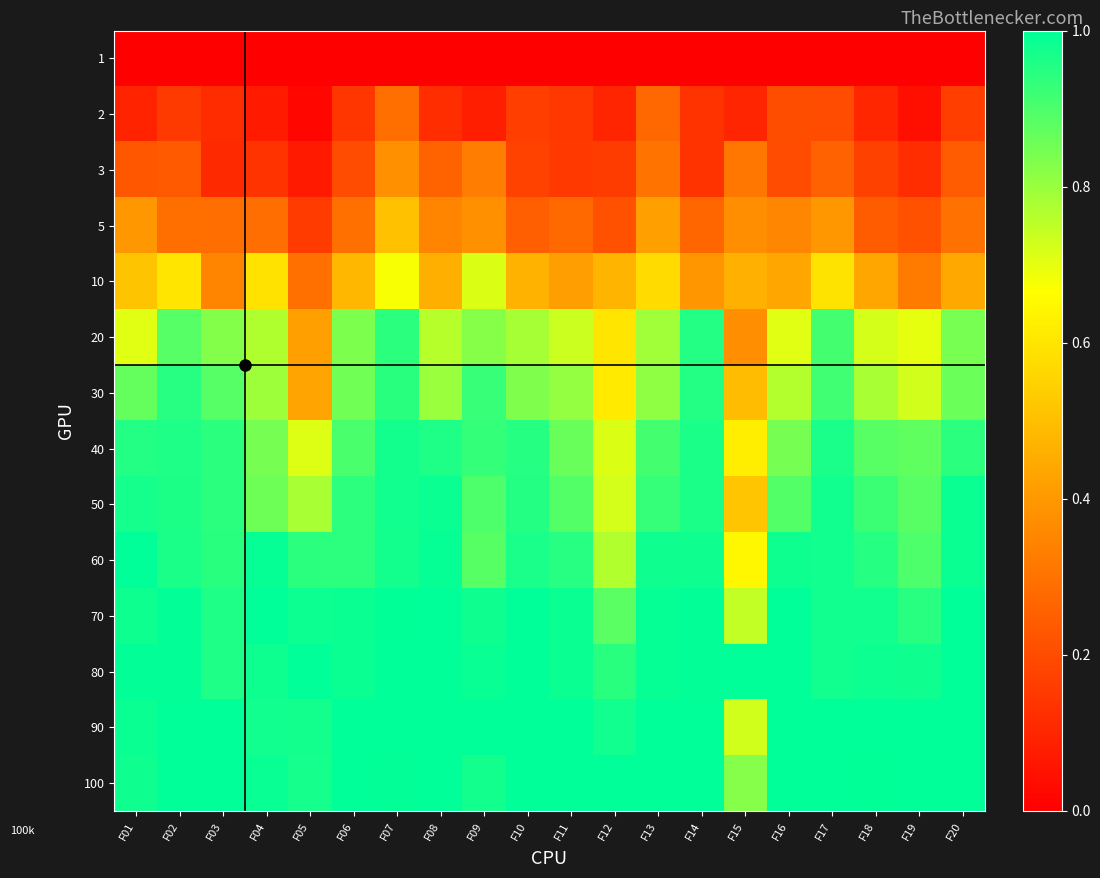

Which label corresponds to the largest value in the chart?

F01